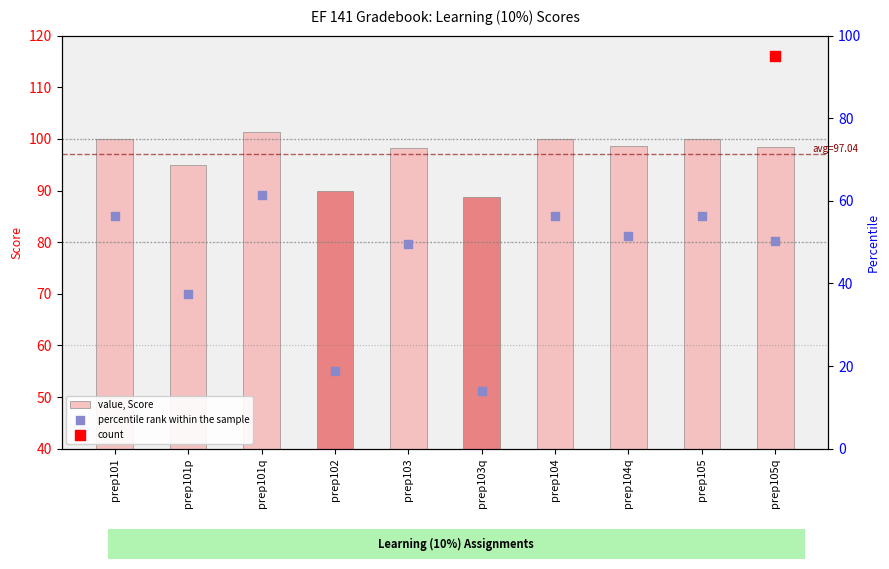

What is the total value across all series at prep103?

147.7